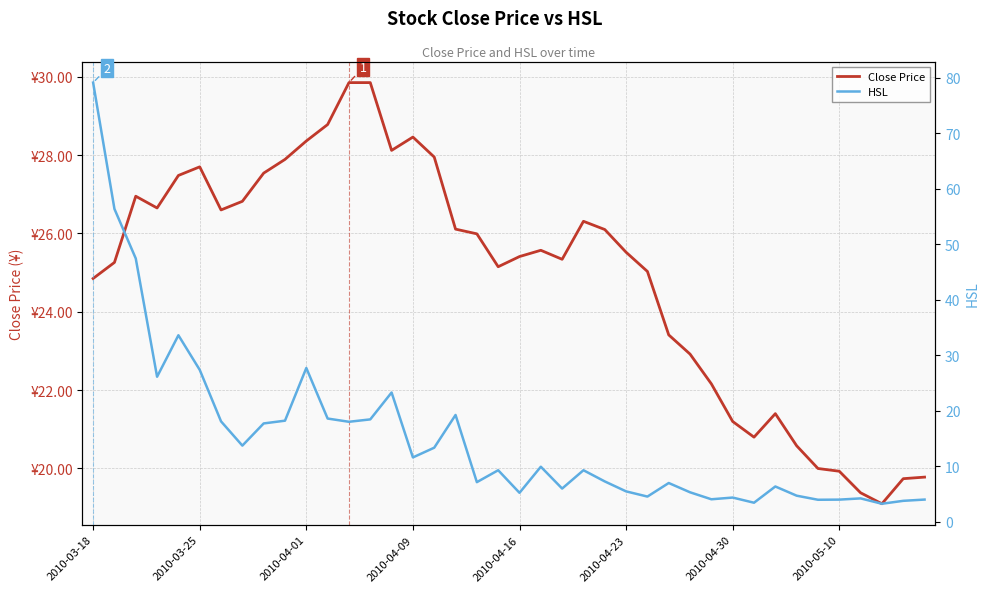

Which series has the largest total across all categories?

Close Price